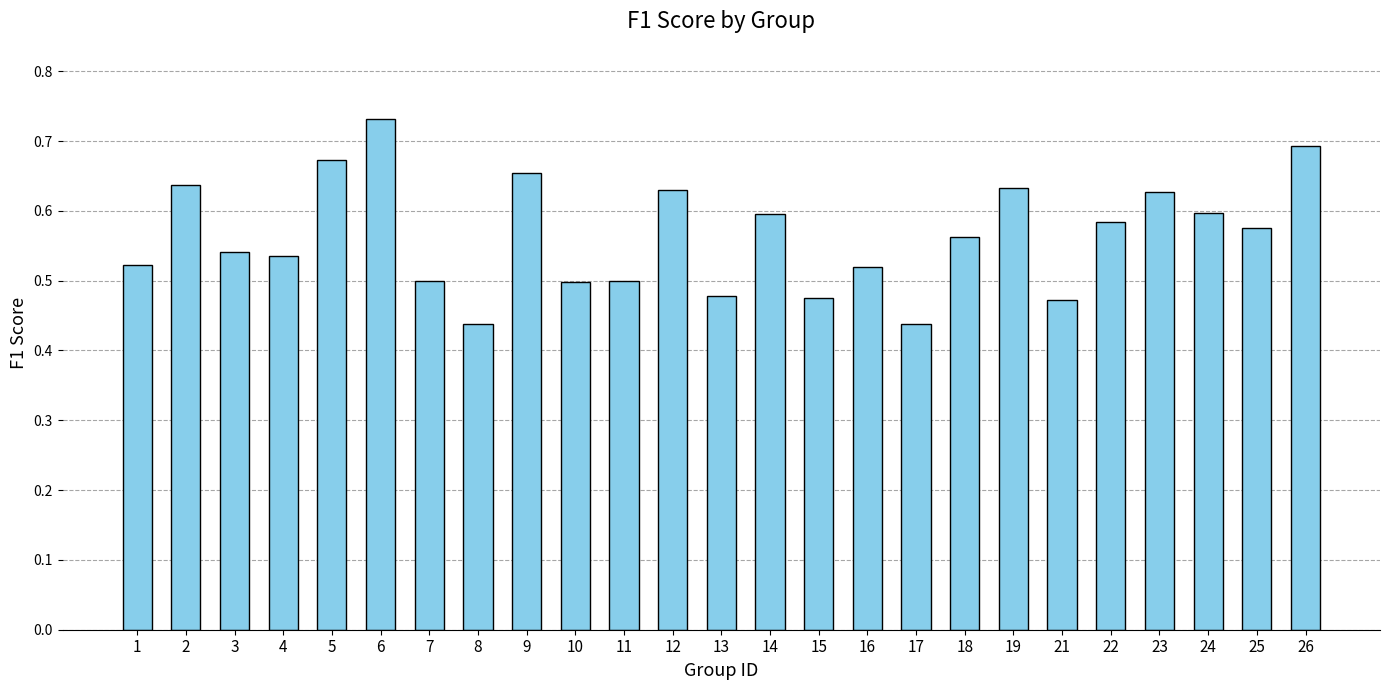

How many bars are there in total?

25